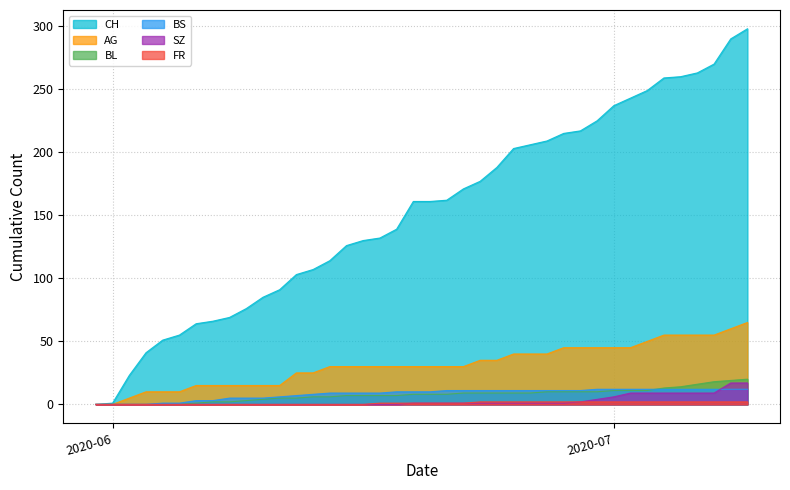

True or false: CH has more than 0 interior local peaks.

False